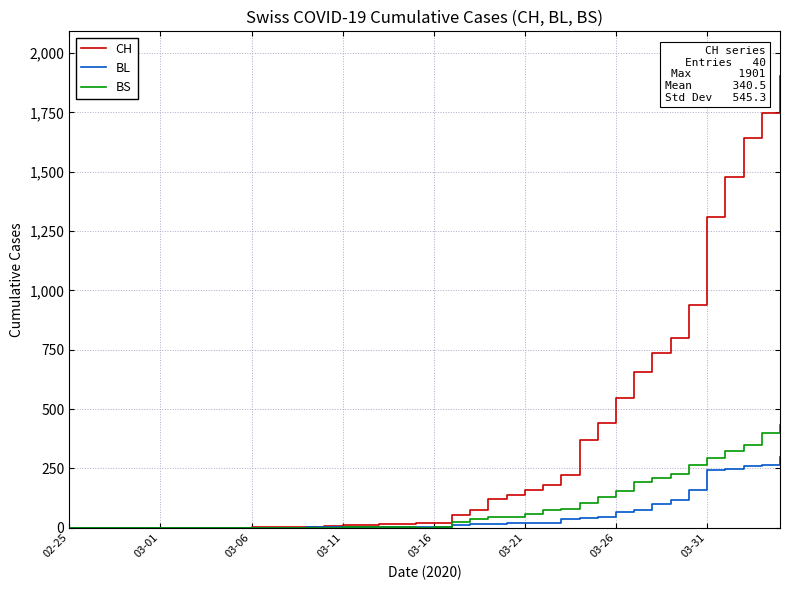

How many series are shown in this chart?

3